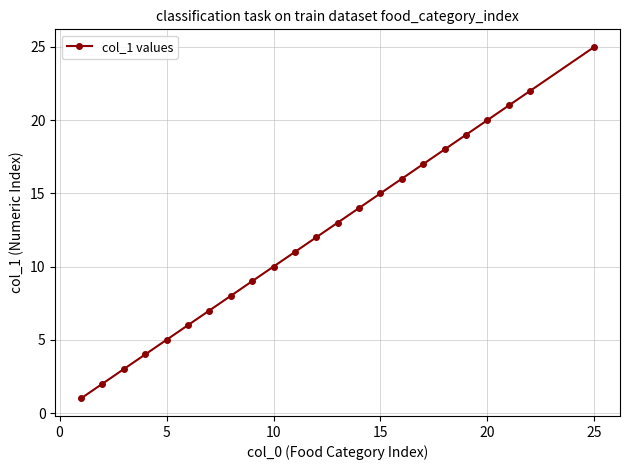

Reading left to right, list all the values displayed in this chart.

1	2	3	4	5	6	7	8	9	10	11	12	13	14	15	16	17	18	19	20	21	22	25